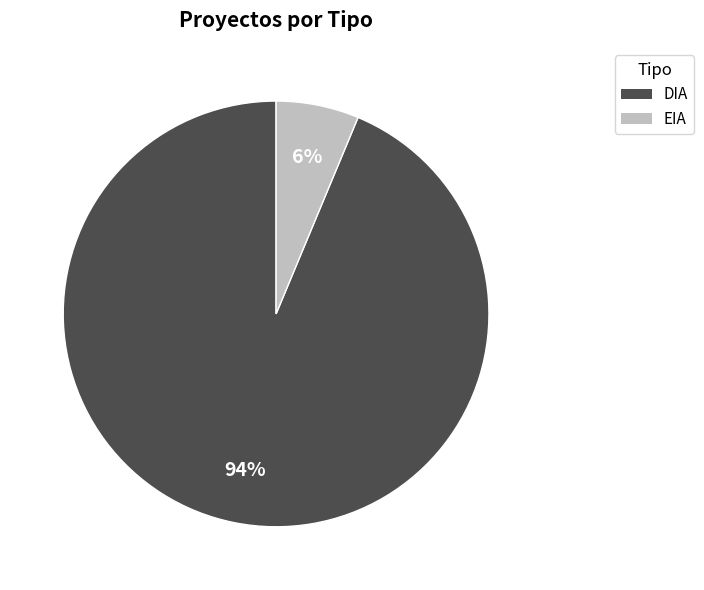

What is the smallest slice in the pie chart?

EIA